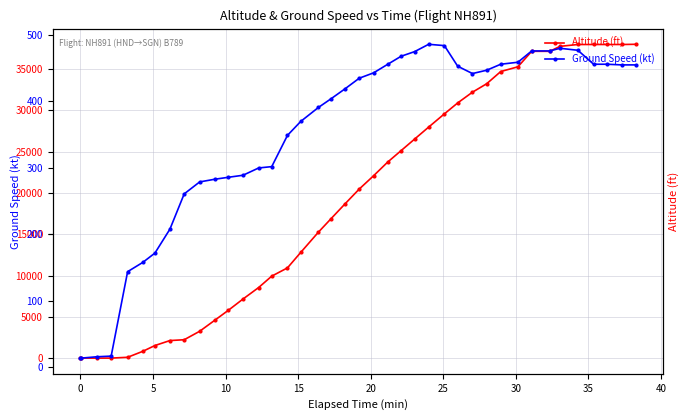

Which series has the largest range (max minus min)?

altitude